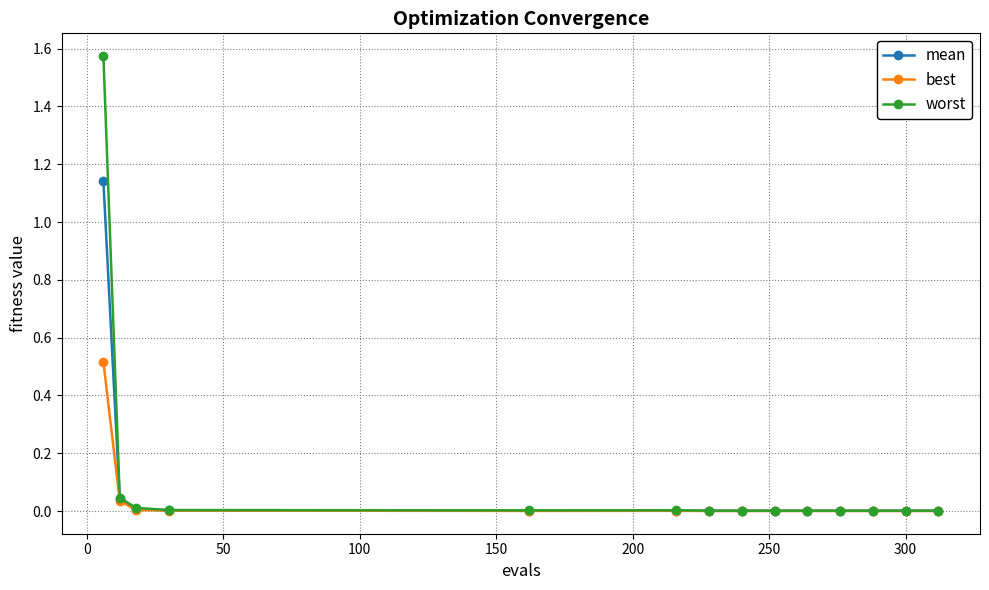

Which series has the widest spread of values?

worst